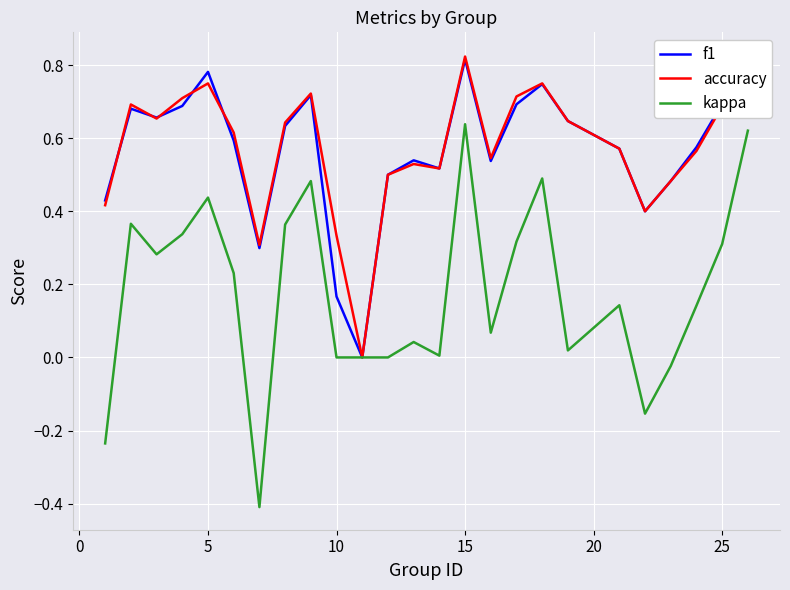

Between 16 and 23, which is larger?

23